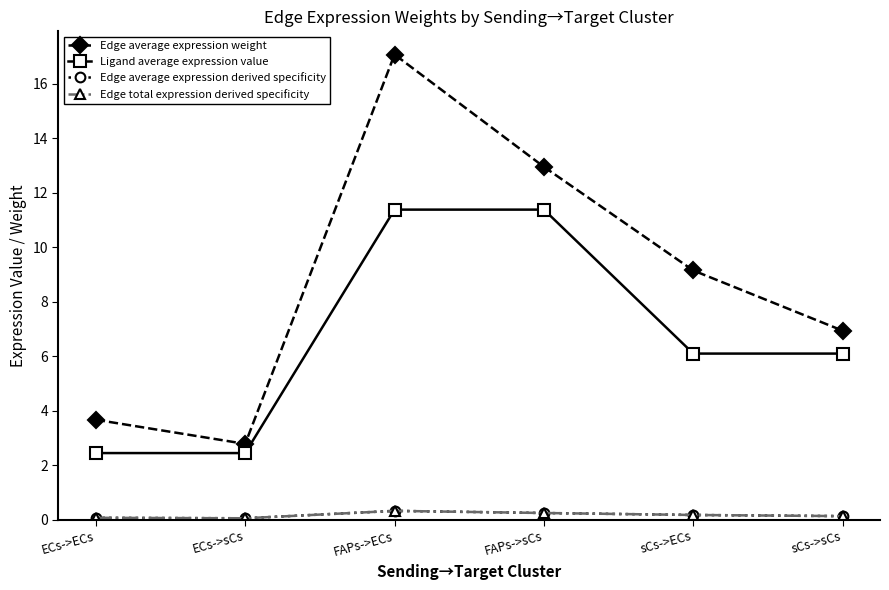

How many lines are shown in the chart?

4